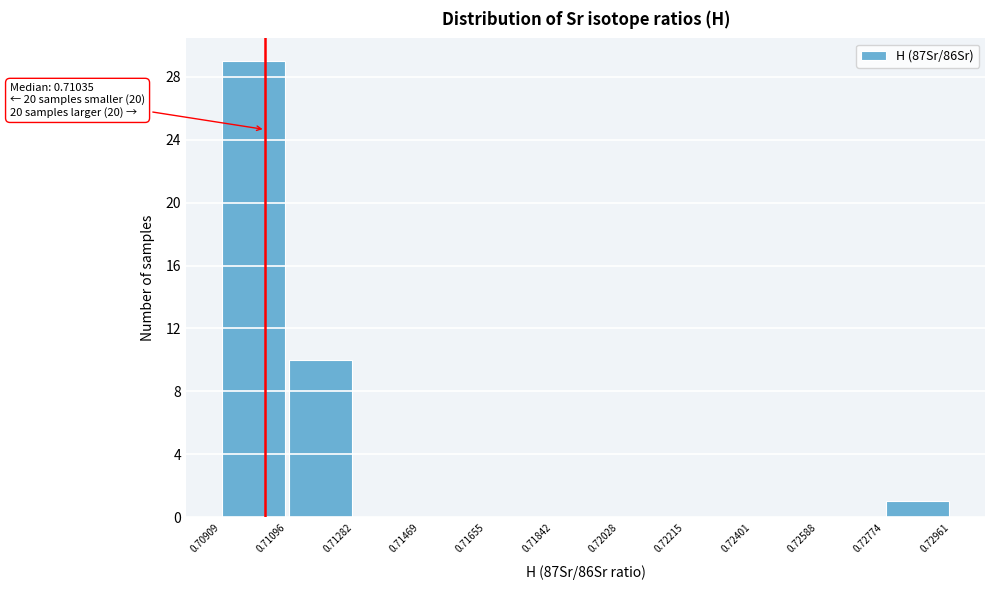

Over which range of the x-axis is the bar tallest?

0.70909 to 0.71096